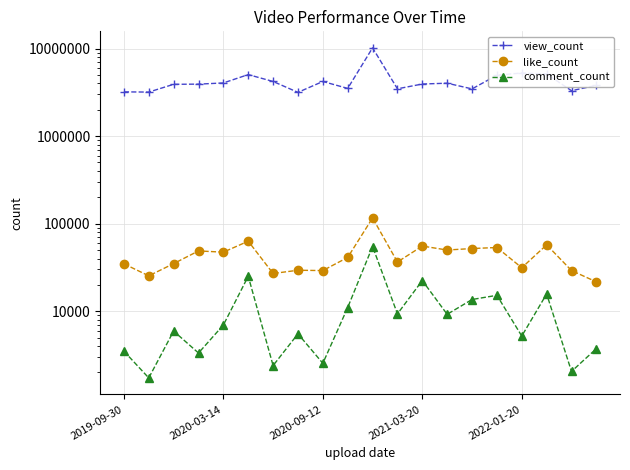

Reading left to right, extract all data points from this chart.

view_count: 3202353	3184300	3906914	3924625	4048589	5043683	4207820	3161791	4208434	3508050	10193260	3470797	3936507	4021646	3462911	4964247	5258435	5129538	3299872	3804182
like_count: 34816	25368	35009	48860	47296	63132	27001	29400	29152	41179	116237	36513	55546	50032	52037	53461	31405	57345	29169	21637
comment_count: 3503	1732	5939	3335	6965	25107	2397	5523	2544	11035	54882	9336	22427	9228	13620	15206	5207	15769	2054	3744